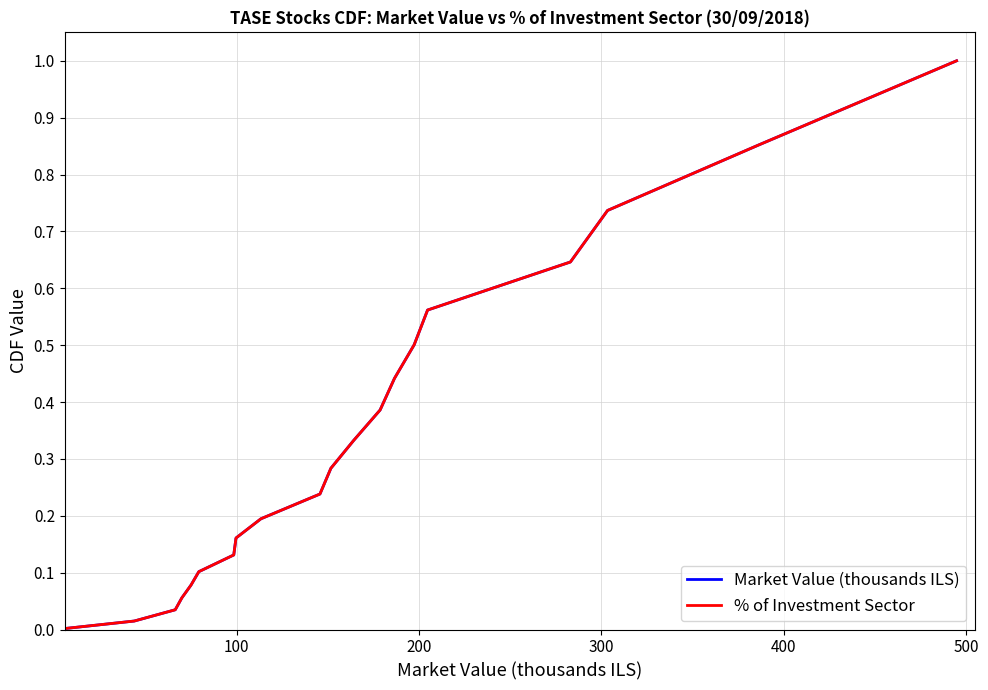

What is the maximum value for Market Value (thousands ILS)?

1.0